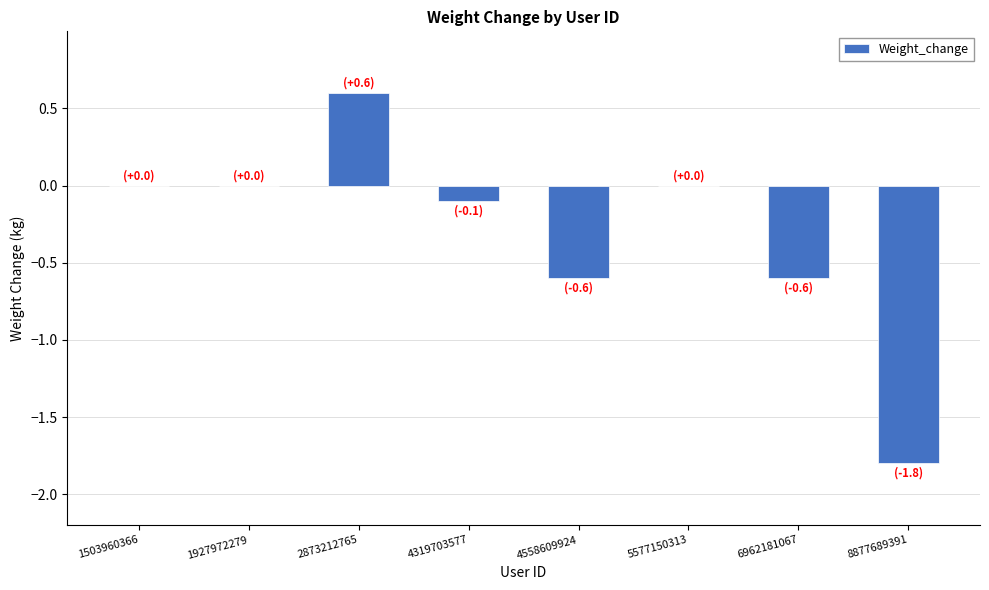

How many categories are shown in the chart?

8